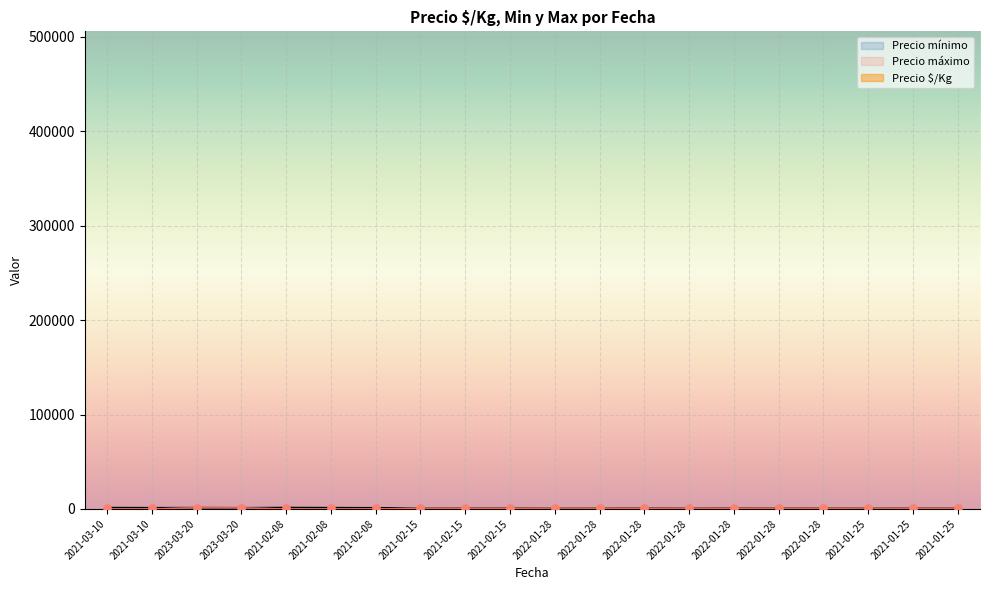

What are all the series names shown in the legend?

Precio $/Kg, Precio mínimo, Precio máximo